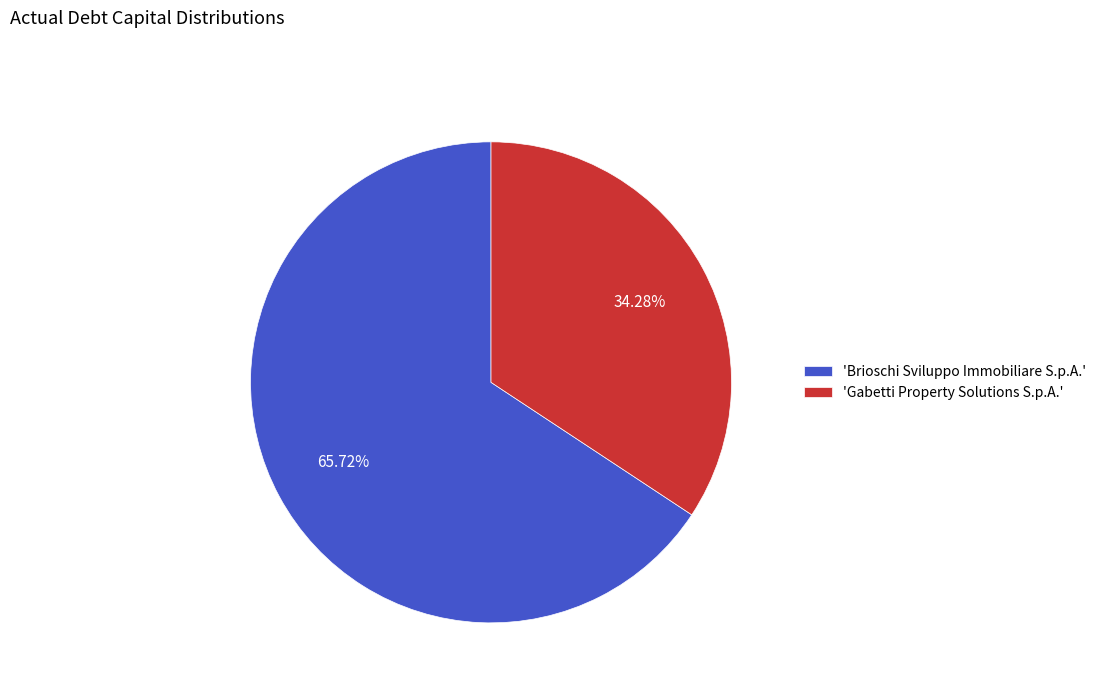

To the nearest percent, what is the average slice percentage?

50%